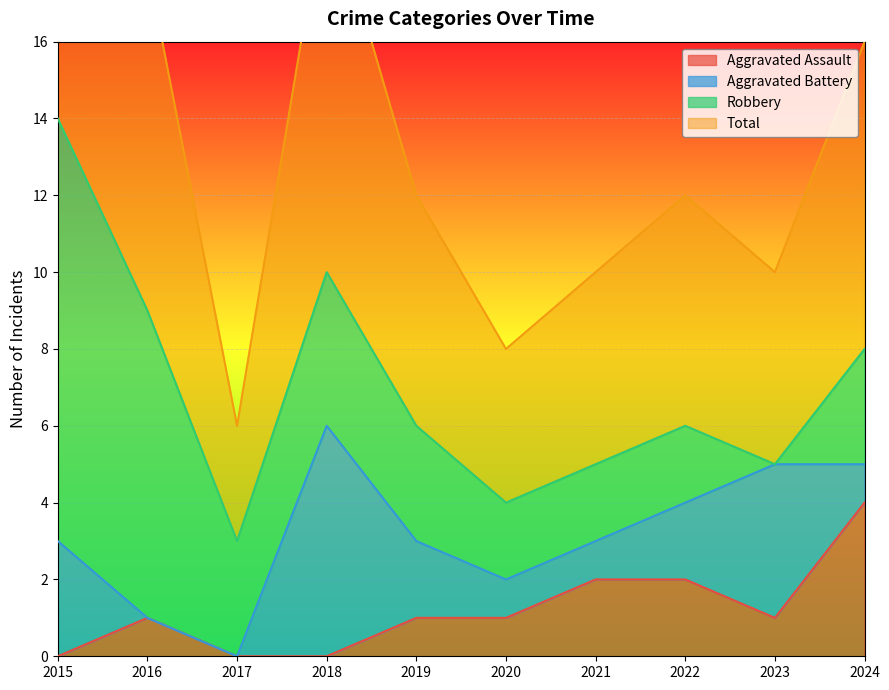

True or false: Aggravated Assault has more than 0 interior local peaks.

True